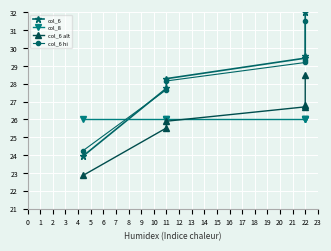

What is the smallest value displayed?

22.9